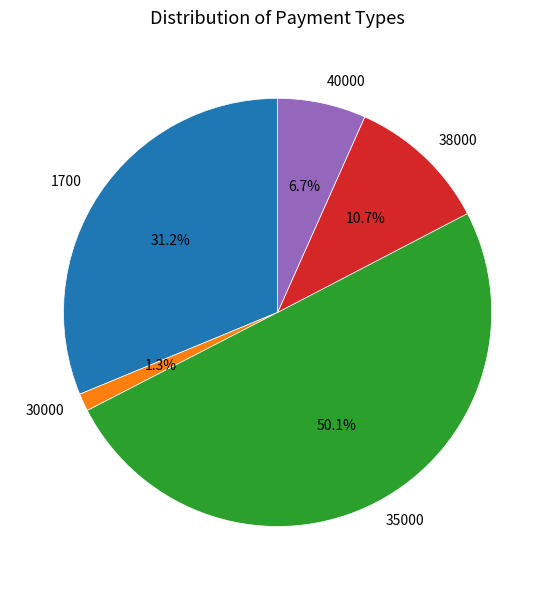

Count the number of slices in the pie.

5